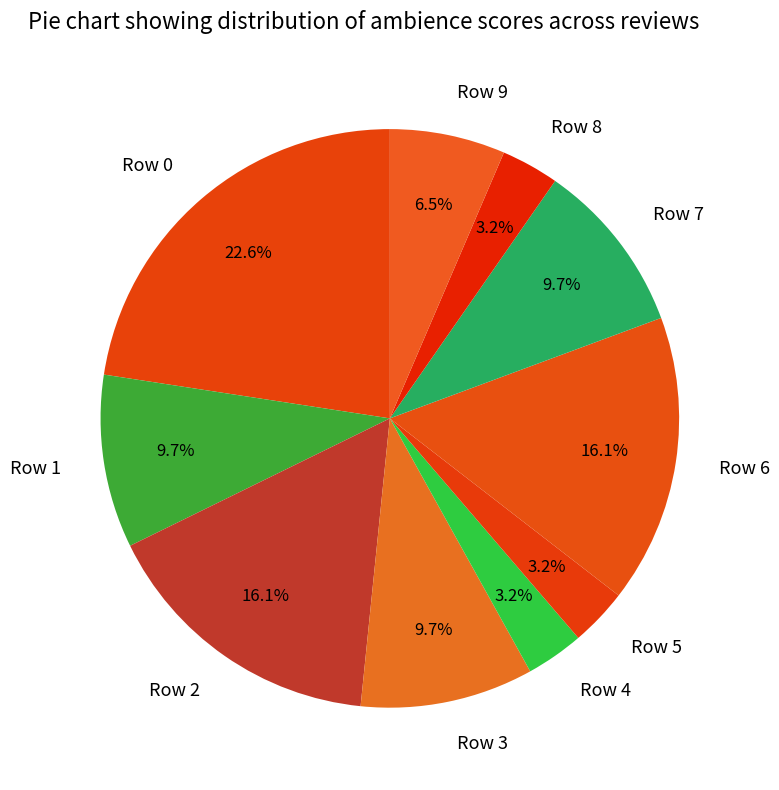

How much of the chart is everything except Row 7?

90.3%